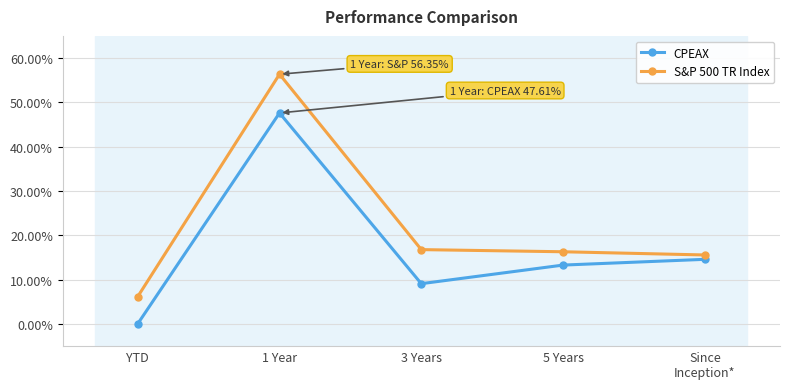

Which series changed the most between 3 Years and 5 Years?

CPEAX